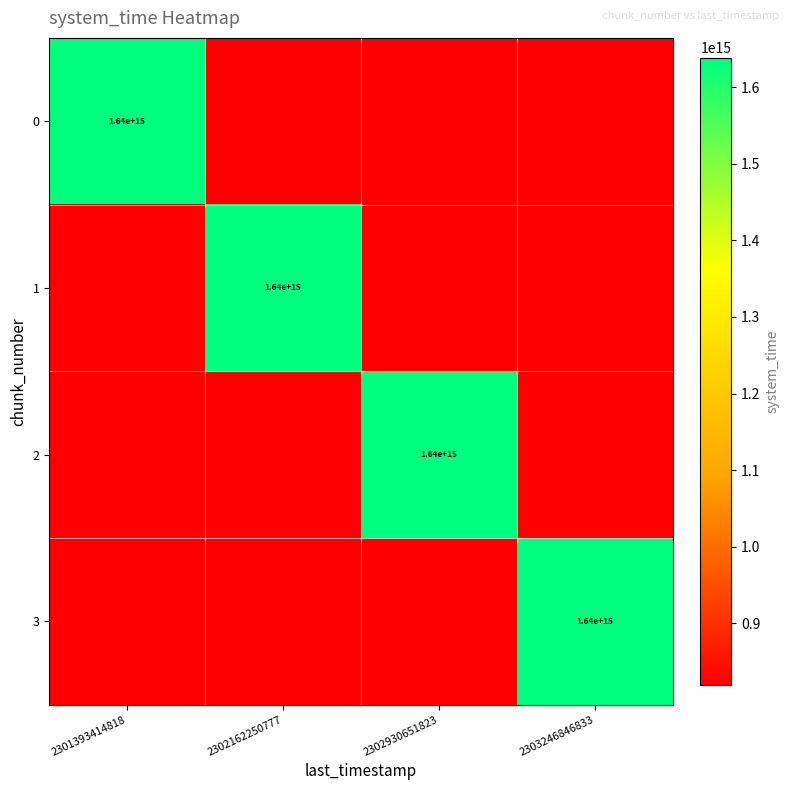

The value of 0 at 2301393414818 is 419720224588779. True or false?

False